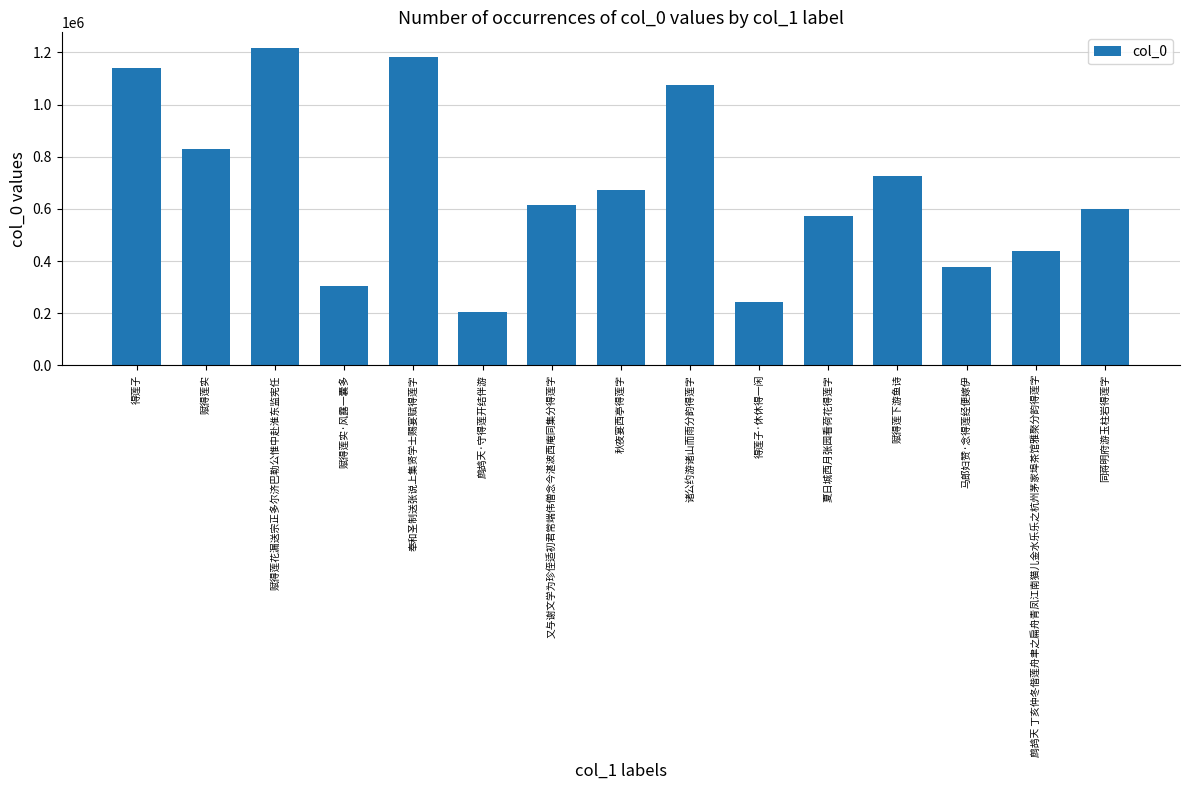

At which category does the chart reach its minimum across all series?

鹧鸪天·守得莲开结伴游